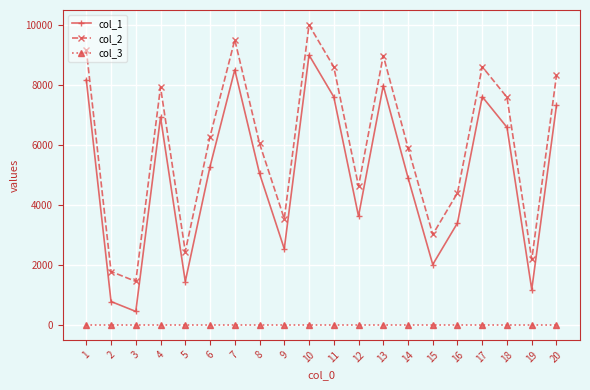

What are all the series names shown in the legend?

col_1, col_2, col_3